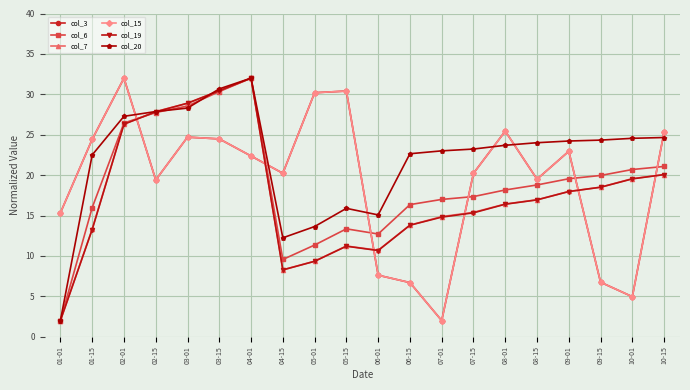

Which series has the widest spread of values?

col_3